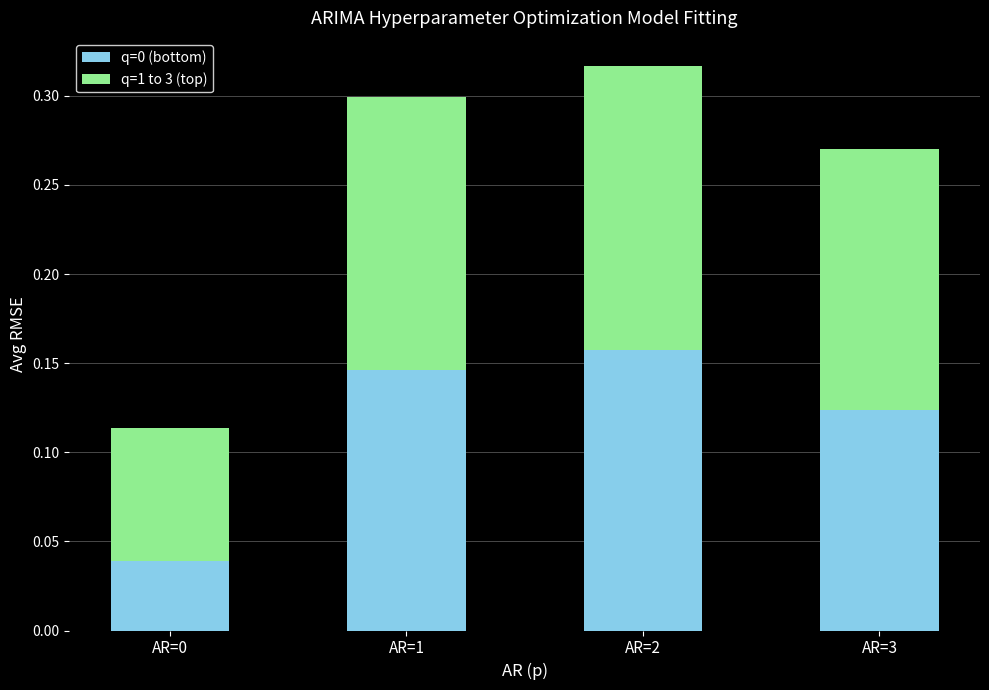

Is it true that q=0 (bottom) equals 0.3 at AR=2?

False